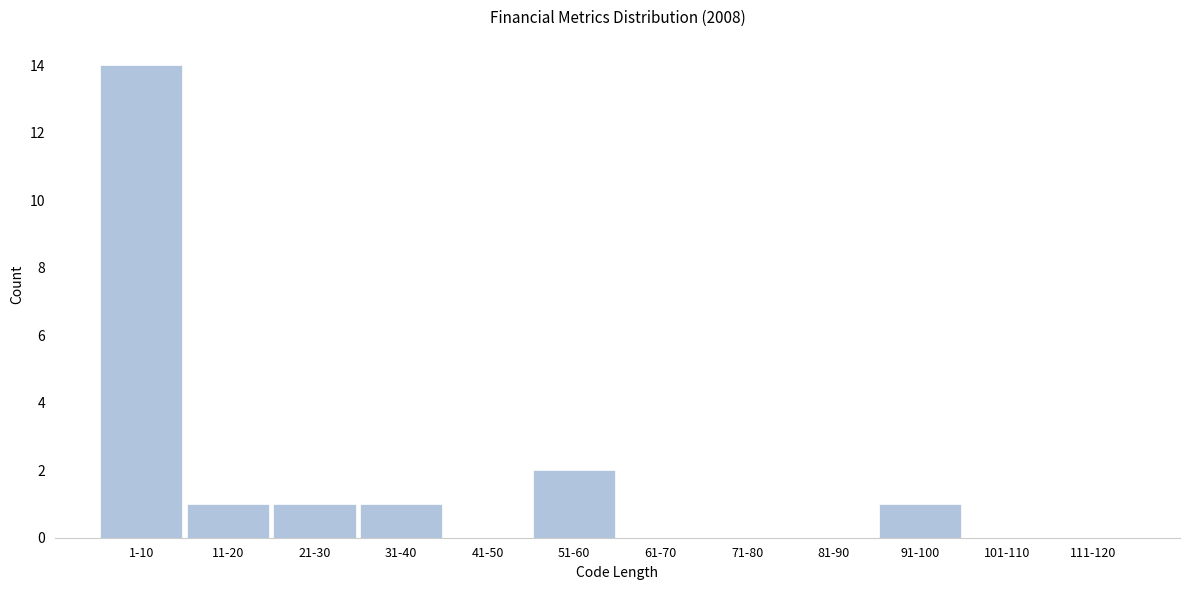

Reading left to right, transcribe all the data shown in this chart.

1-10=14	11-20=1	21-30=1	31-40=1	41-50=0	51-60=2	61-70=0	71-80=0	81-90=0	91-100=1	101-110=0	111-120=0